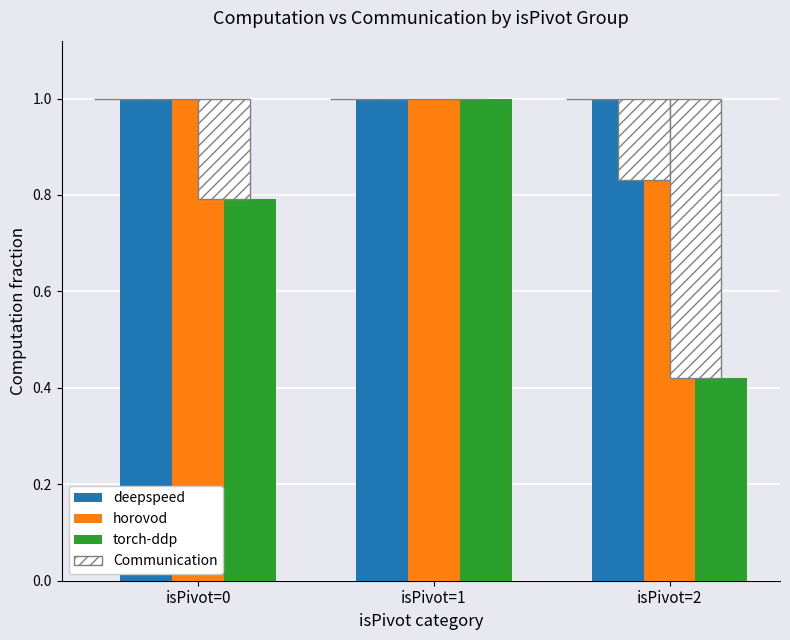

What is the sum of the torch-ddp values at isPivot=0 and isPivot=2?

1.2